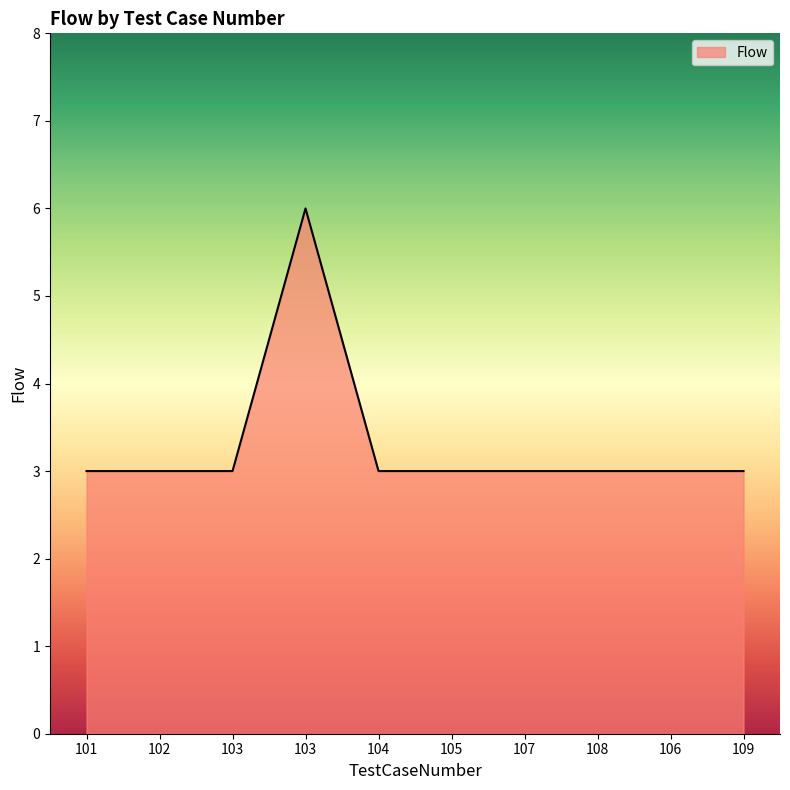

Reading left to right, transcribe all the data shown in this chart.

101=3	102=3	103=3	103=6	104=3	105=3	107=3	108=3	106=3	109=3